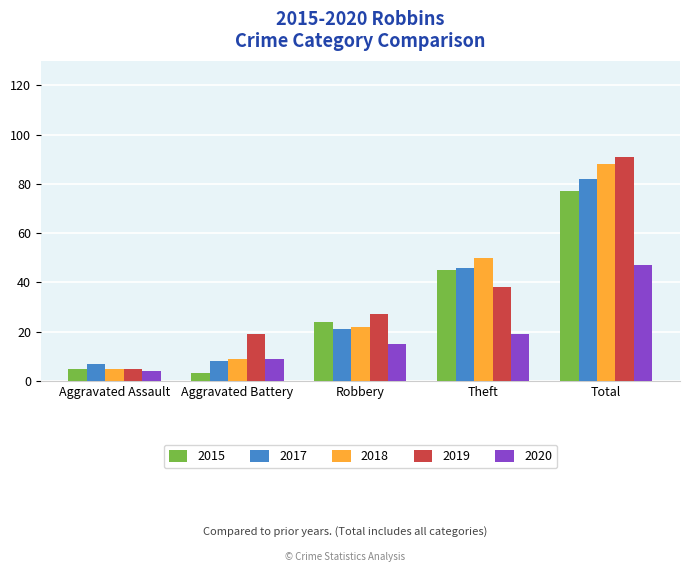

What is the value of the 2017 bar at the 1st from the left?

7